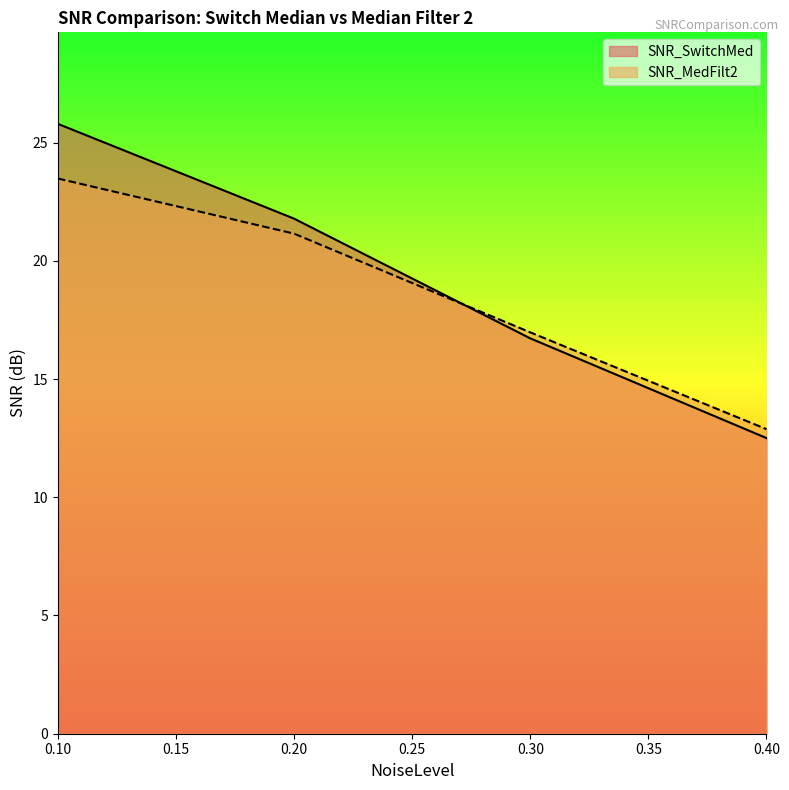

Reading left to right, list all the values displayed in this chart.

SNR_SwitchMed: 25.8	21.8	16.7	12.5
SNR_MedFilt2: 23.5	21.1	17.0	12.9